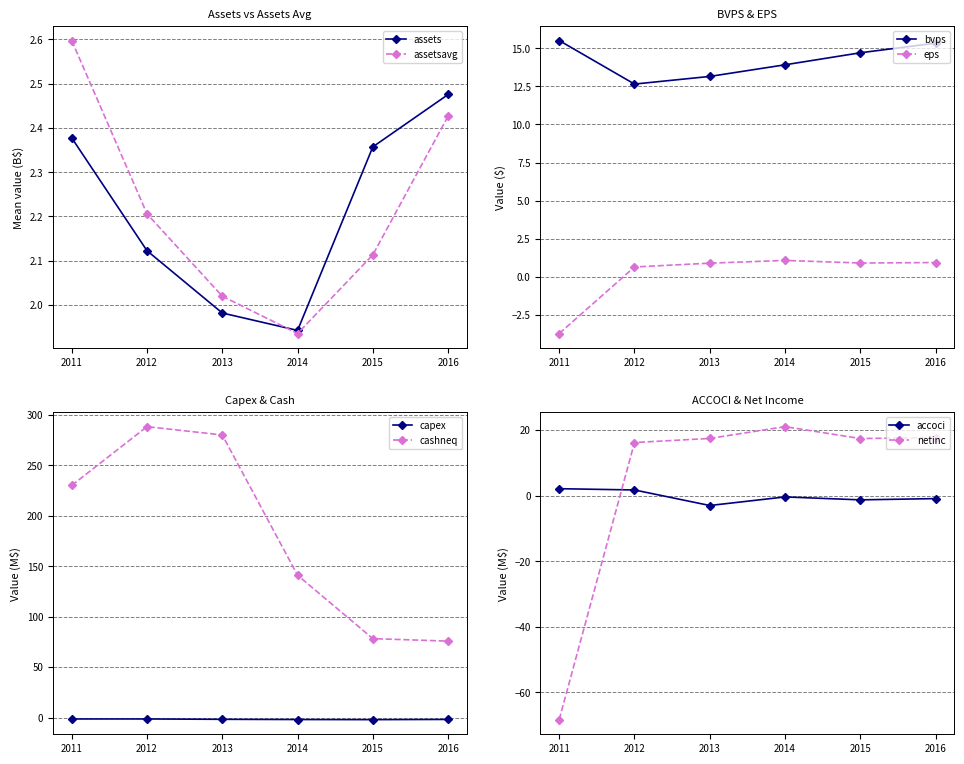

At which category does assets reach its first local valley?

2014